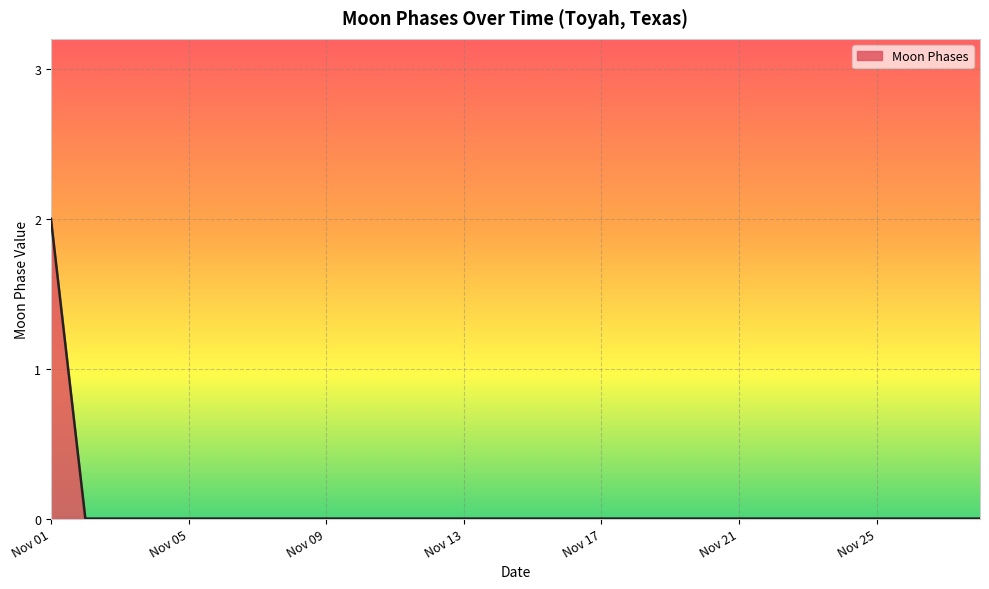

How many lines are shown in the chart?

1